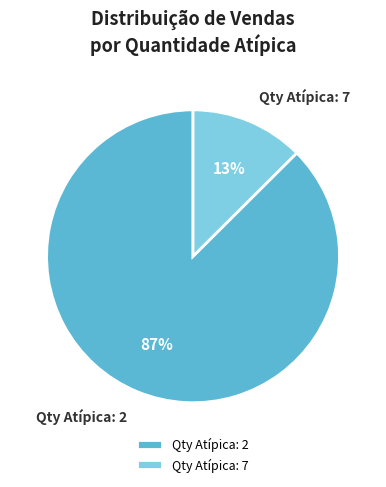

Rank the categories by value from highest to lowest.

Qty Atípica: 2, Qty Atípica: 7